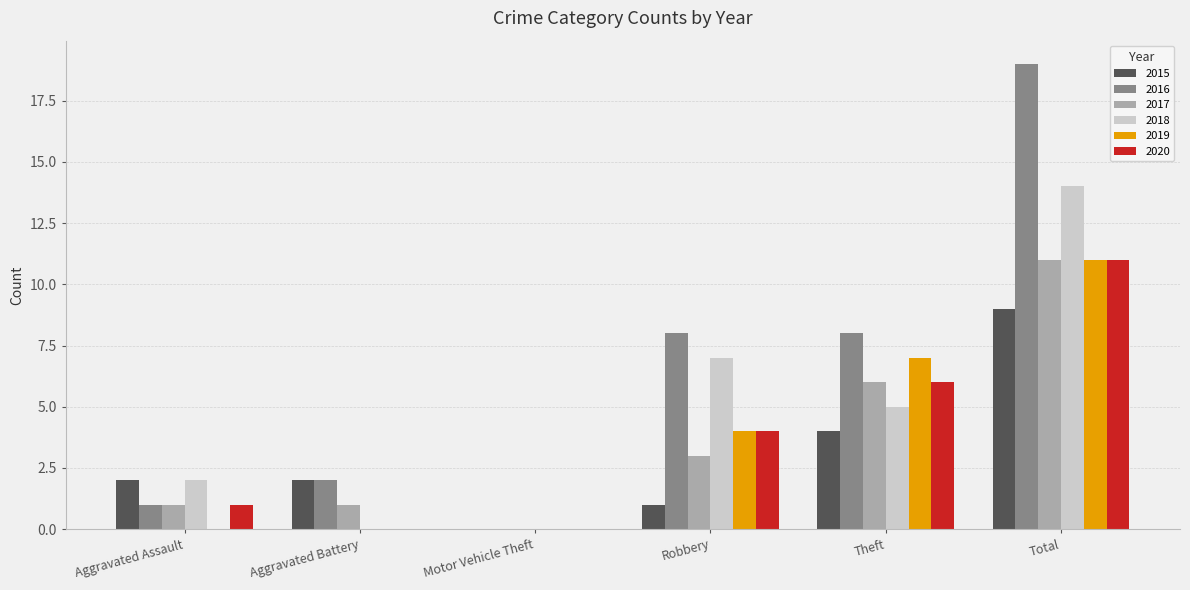

Is the value of 2018 at Total greater than the value of 2017 at Robbery?

Yes